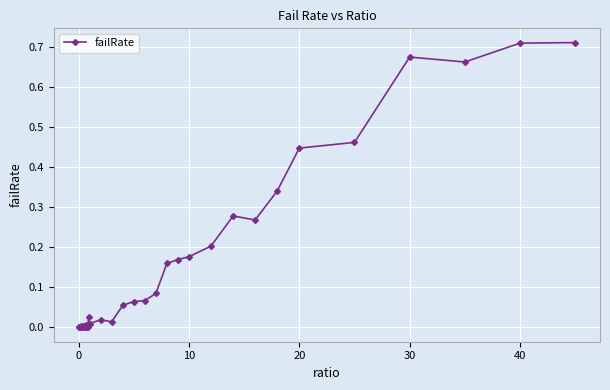

What is the sum of all values?

5.7